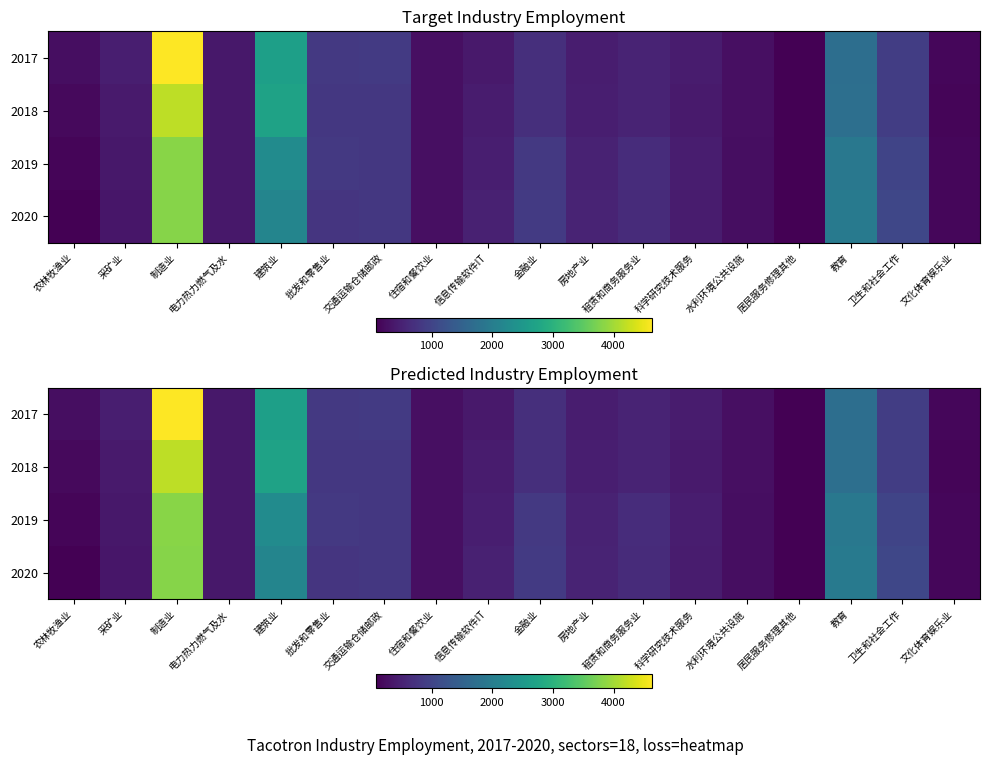

What is the total value across all series at 金融业?

3073.2